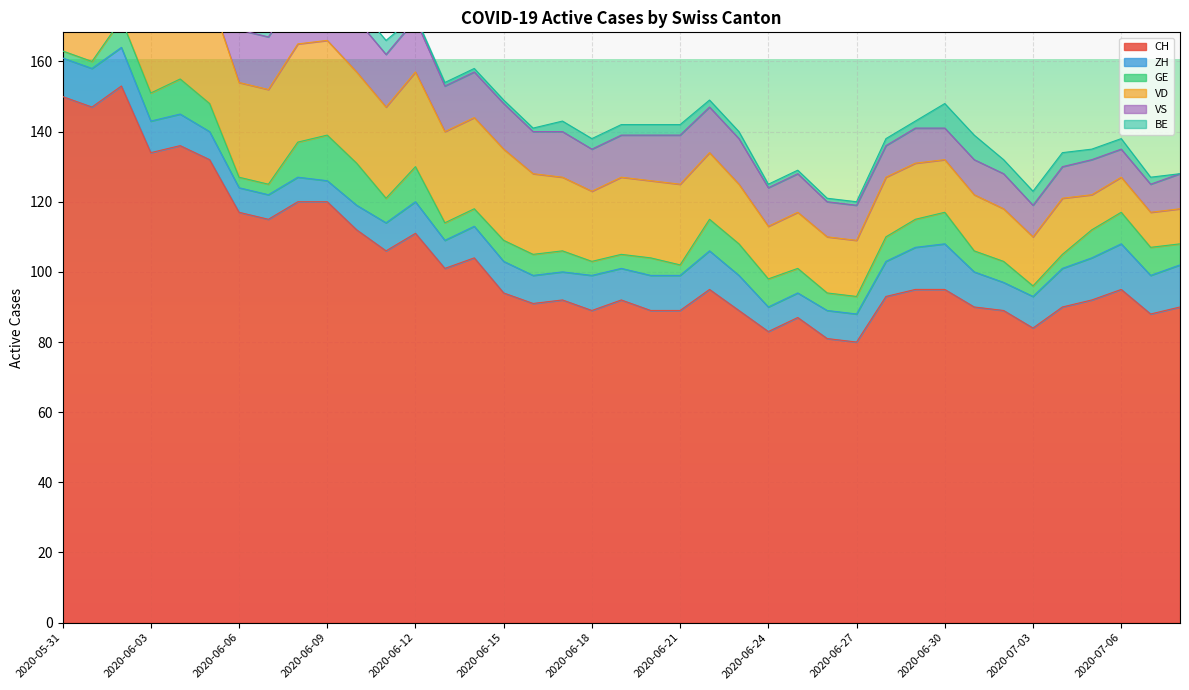

Which series has the largest range (max minus min)?

CH